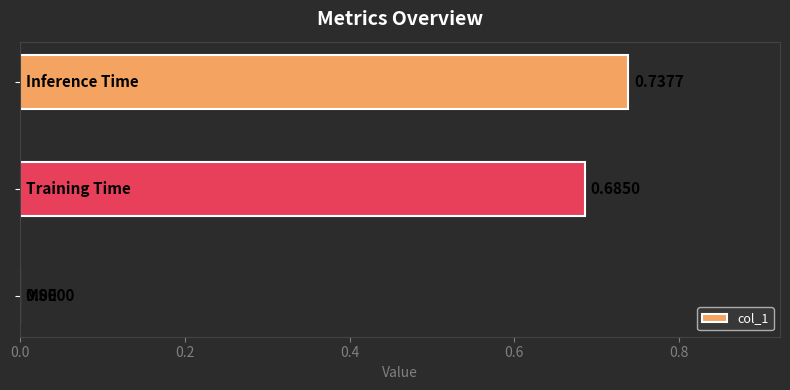

What is the sum of all values?

1.4